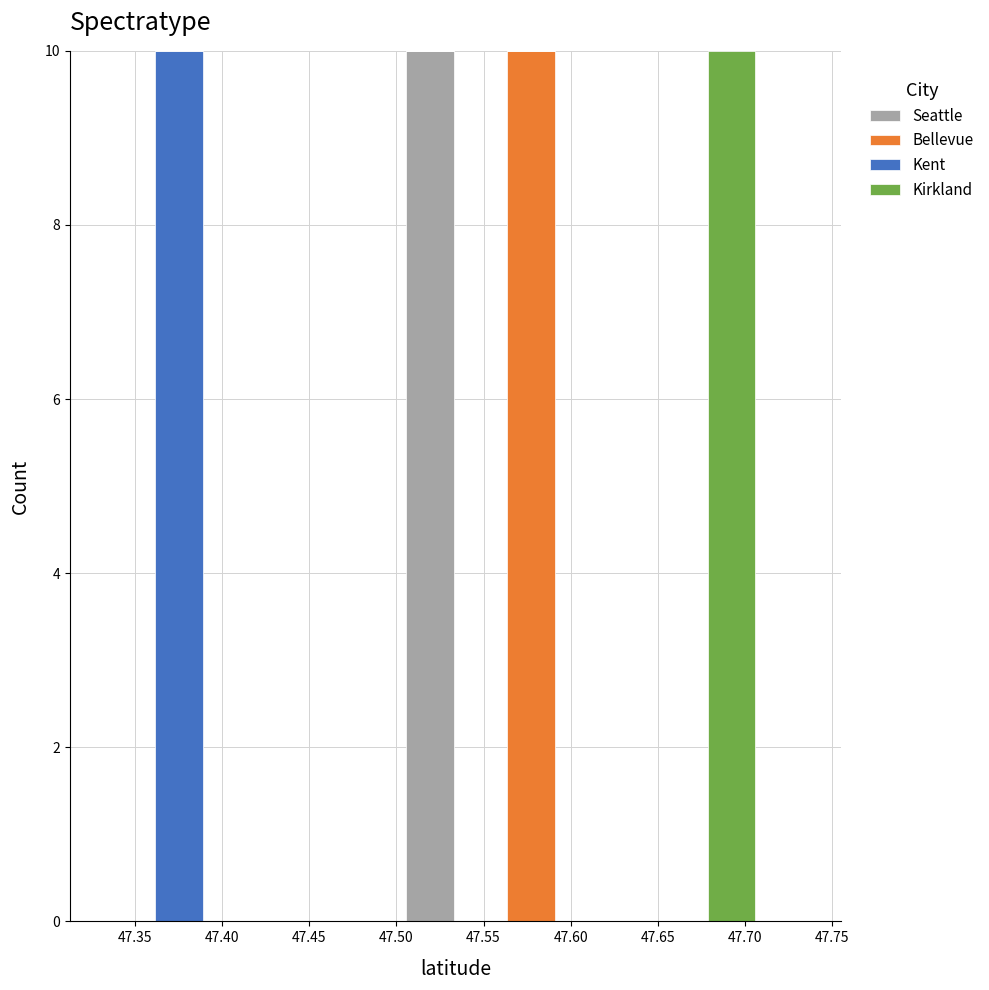

Reading left to right, transcribe this chart: for each stacked bar, give the range it covers on the x-axis and its total height. Neither the bar edges nor the heights are printed on the chart, so give them approximately, as read against the axes.

47.330 to 47.360: 0
47.360 to 47.390: 10
47.390 to 47.420: 0
47.420 to 47.450: 0
47.450 to 47.475: 0
47.475 to 47.505: 0
47.505 to 47.535: 10
47.535 to 47.565: 0
47.565 to 47.590: 10
47.590 to 47.620: 0
47.620 to 47.650: 0
47.650 to 47.680: 0
47.680 to 47.705: 10
47.705 to 47.735: 0